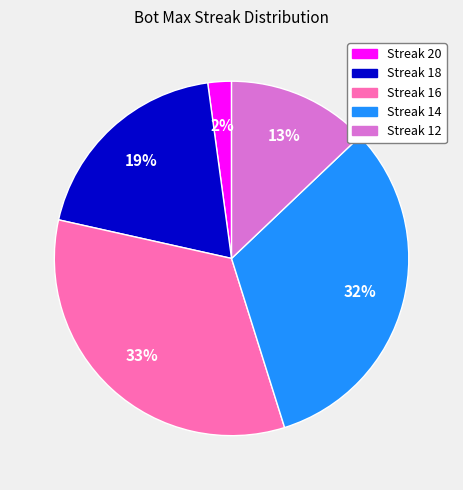

To the nearest percent, what is the difference between the largest and smallest slice percentages?

31%